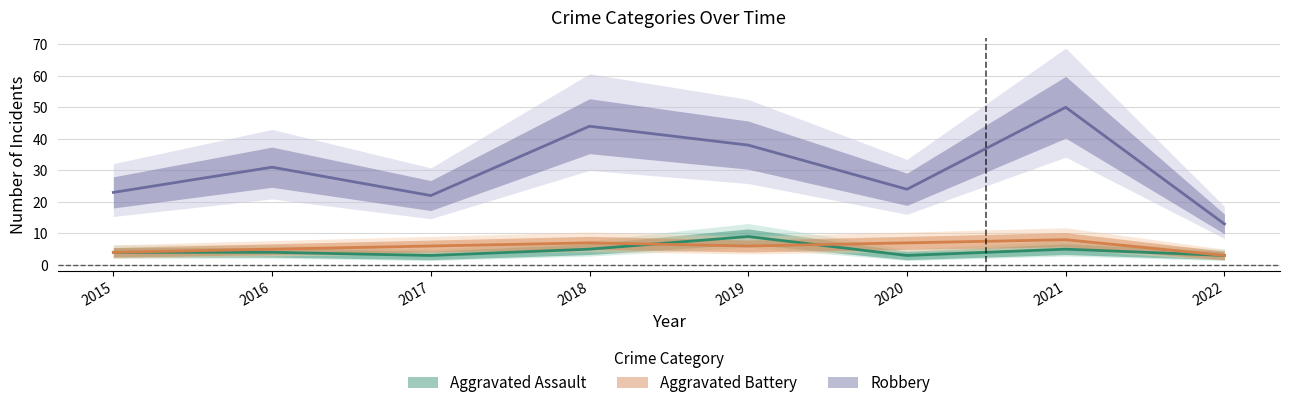

Does the chart have visible grid lines?

Yes